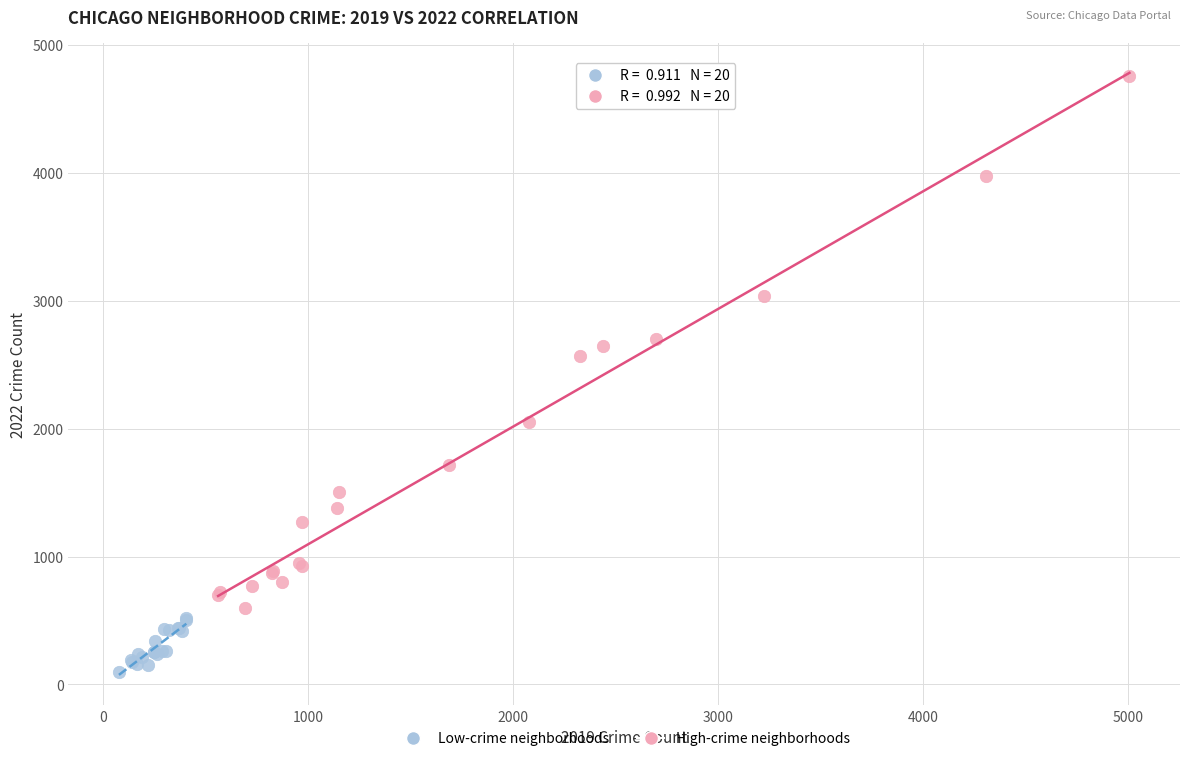

Which series reaches the minimum Y coordinate?

Low-crime neighborhoods